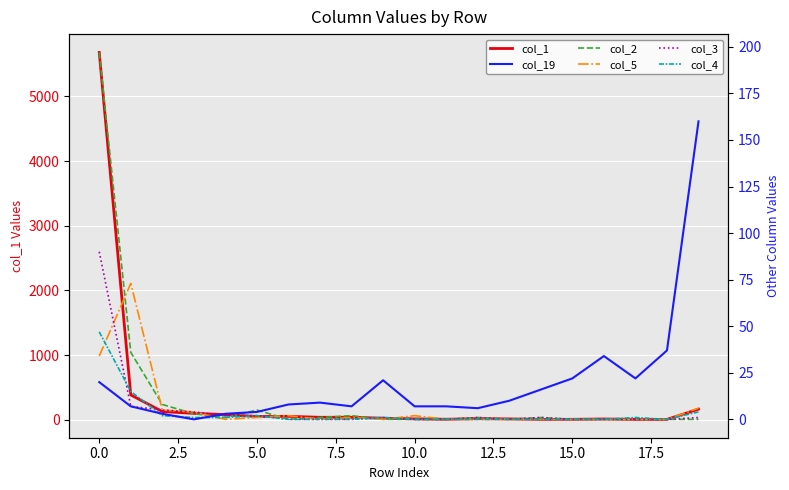

At how many categories does at least one series exceed 4578?

1